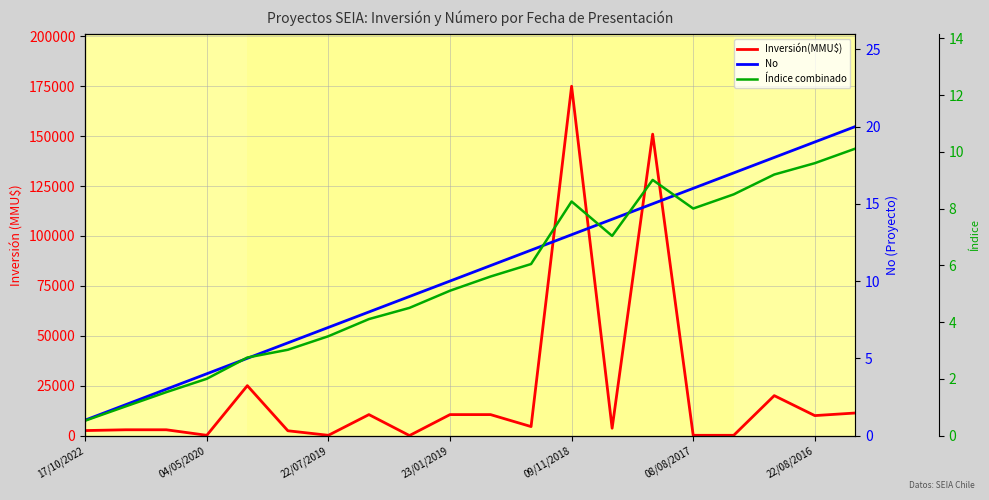

At which label does Índice combinado reach its minimum?

17/10/2022